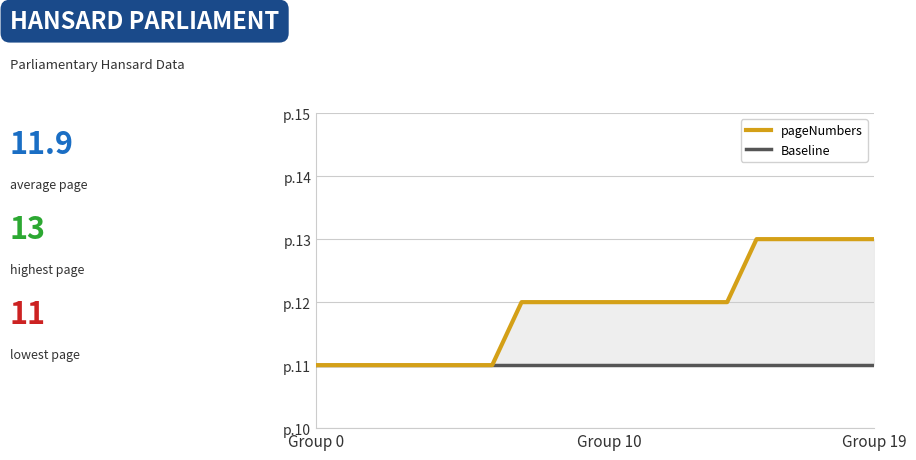

What is the greatest value displayed?

13